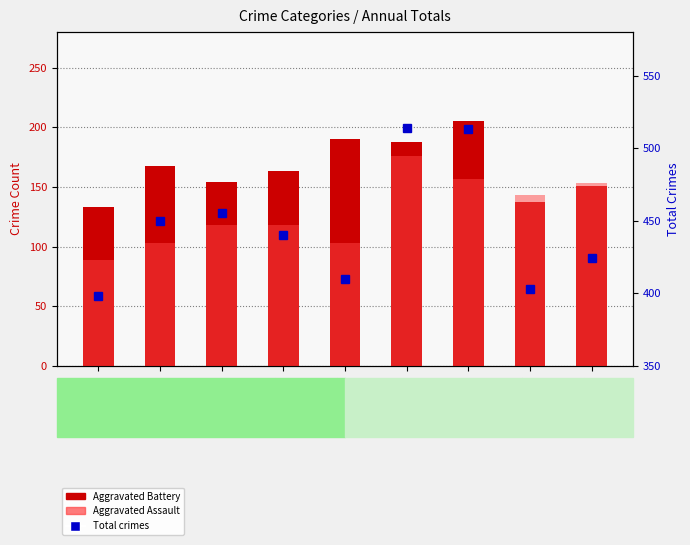

The Aggravated Battery series shows 151 at 2023. True or false?

True